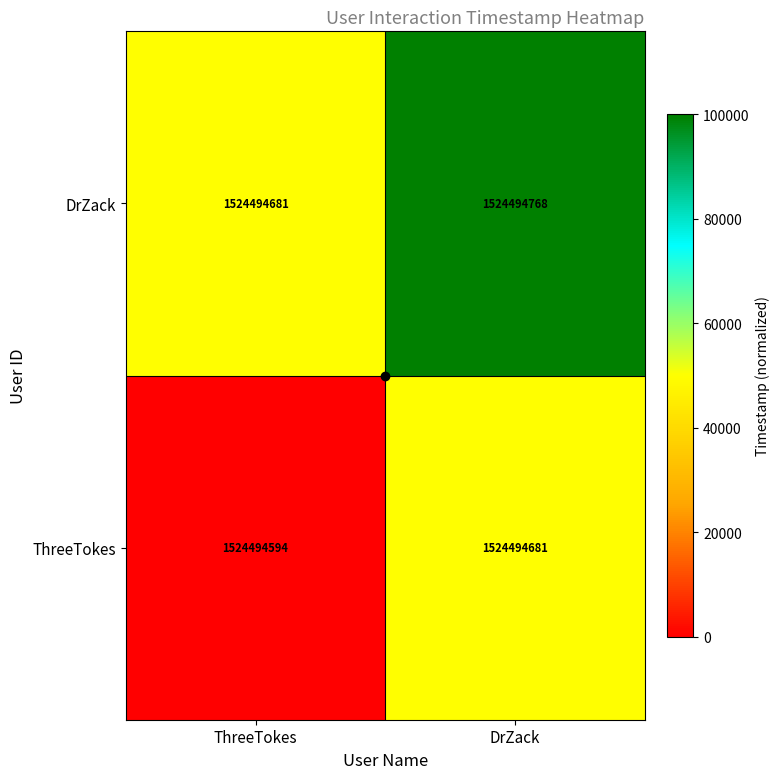

Reading left to right, extract all data points from this chart.

ThreeTokes: ThreeTokes=1524494594.0	DrZack=1524494681.0
DrZack: ThreeTokes=1524494681.0	DrZack=1524494768.0